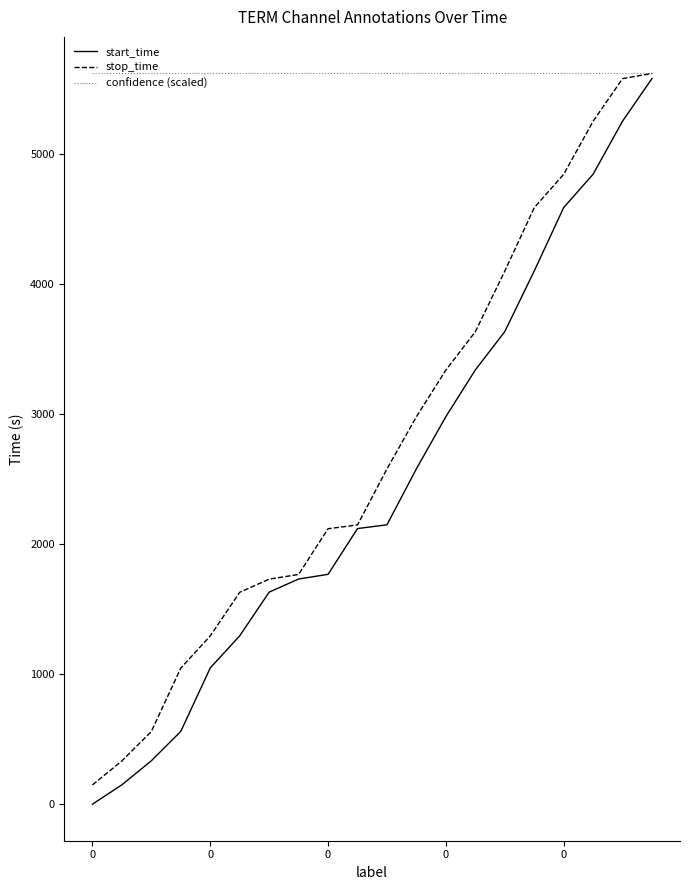

What is the sum of all start_time values?

49714